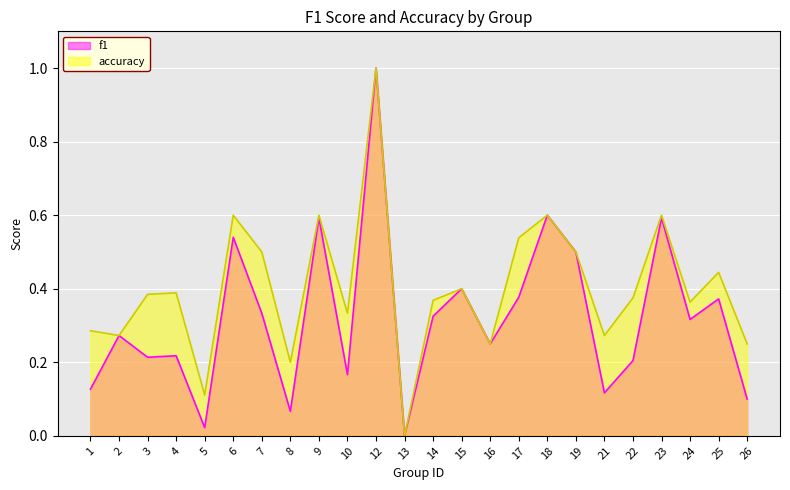

At which category does the chart reach its minimum across all series?

13